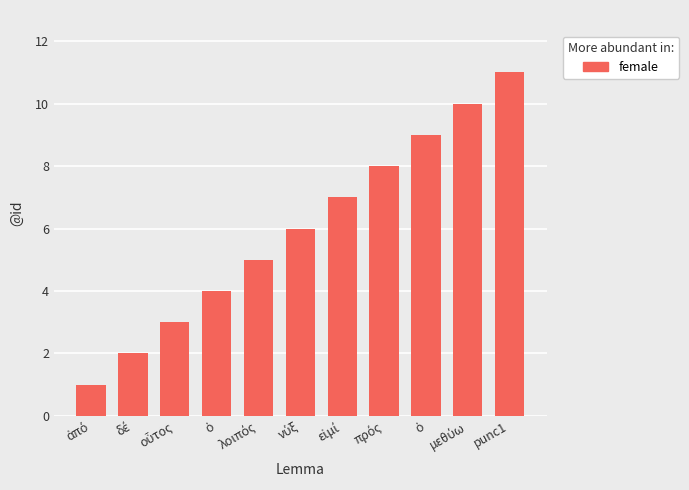

What is the average value?

6